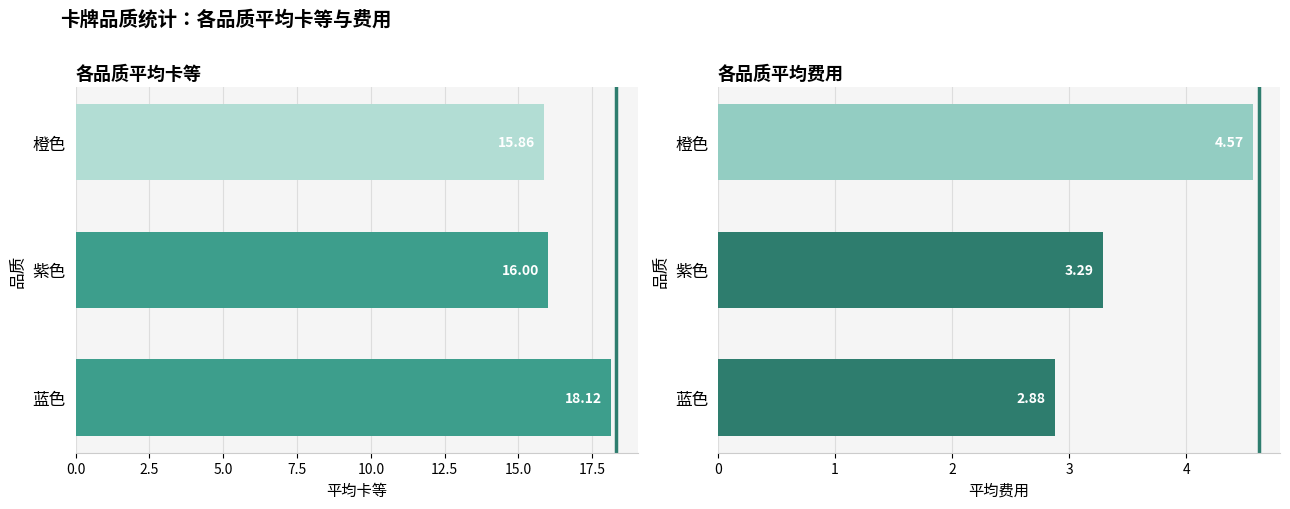

Is the value of 费用 at 紫色 greater than the value of 卡等 at 紫色?

No